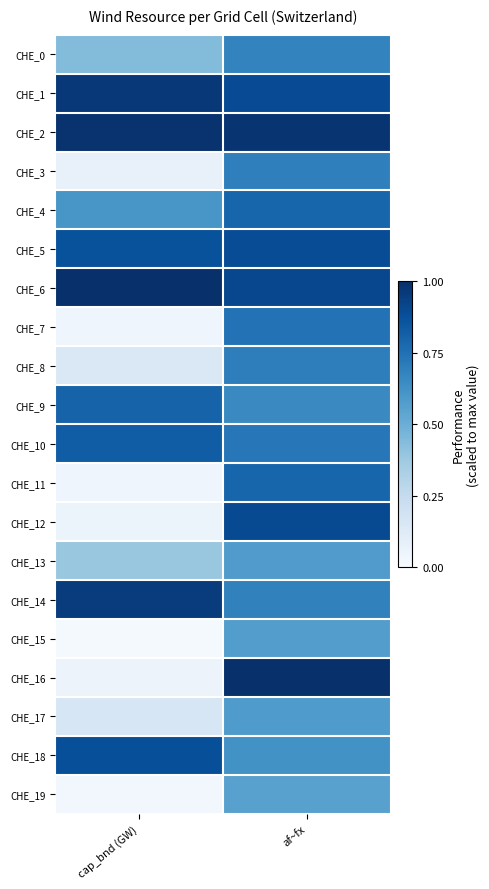

Rank the series by their maximum value, from highest to lowest.

CHE_6, CHE_16, CHE_2, CHE_1, CHE_14, CHE_12, CHE_5, CHE_18, CHE_10, CHE_9, CHE_4, CHE_11, CHE_7, CHE_8, CHE_3, CHE_0, CHE_17, CHE_13, CHE_15, CHE_19